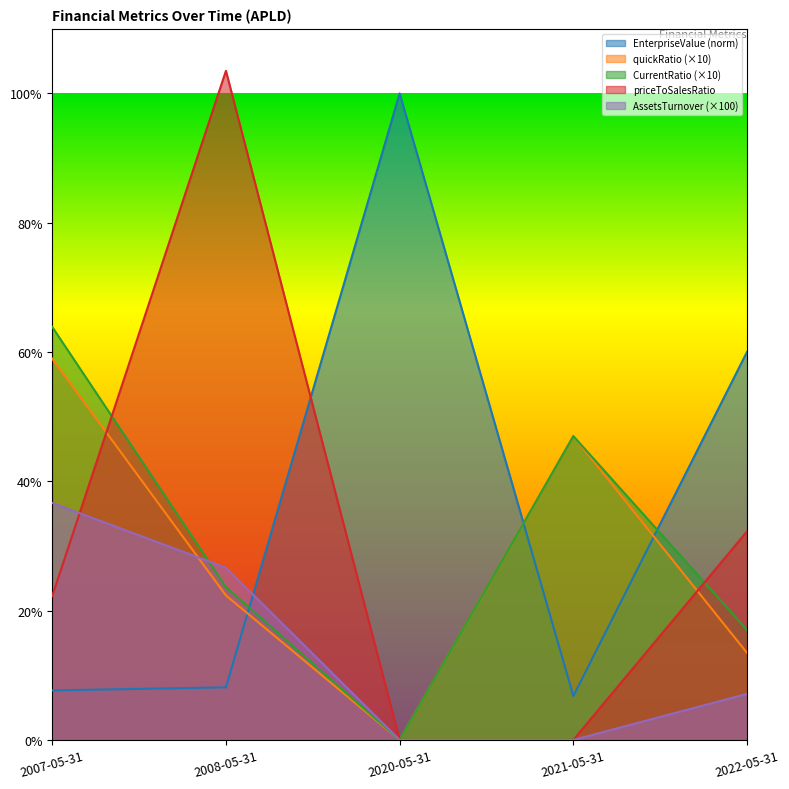

How many times do AssetsTurnover and priceToSalesRatio cross each other?

1